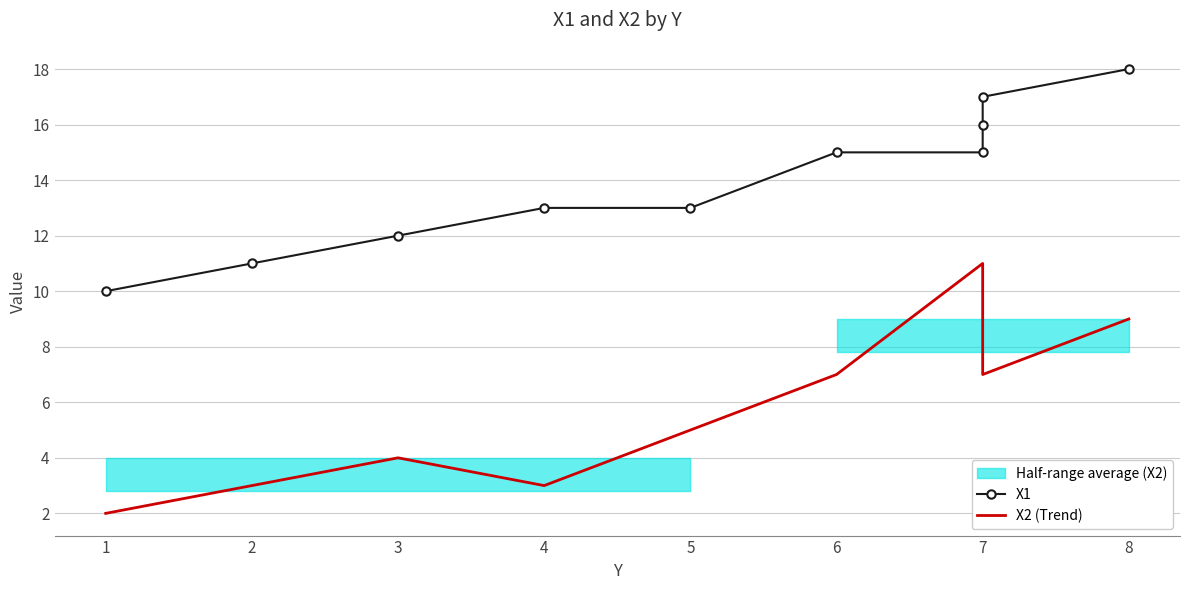

The X1 series shows 10 at 1. True or false?

True